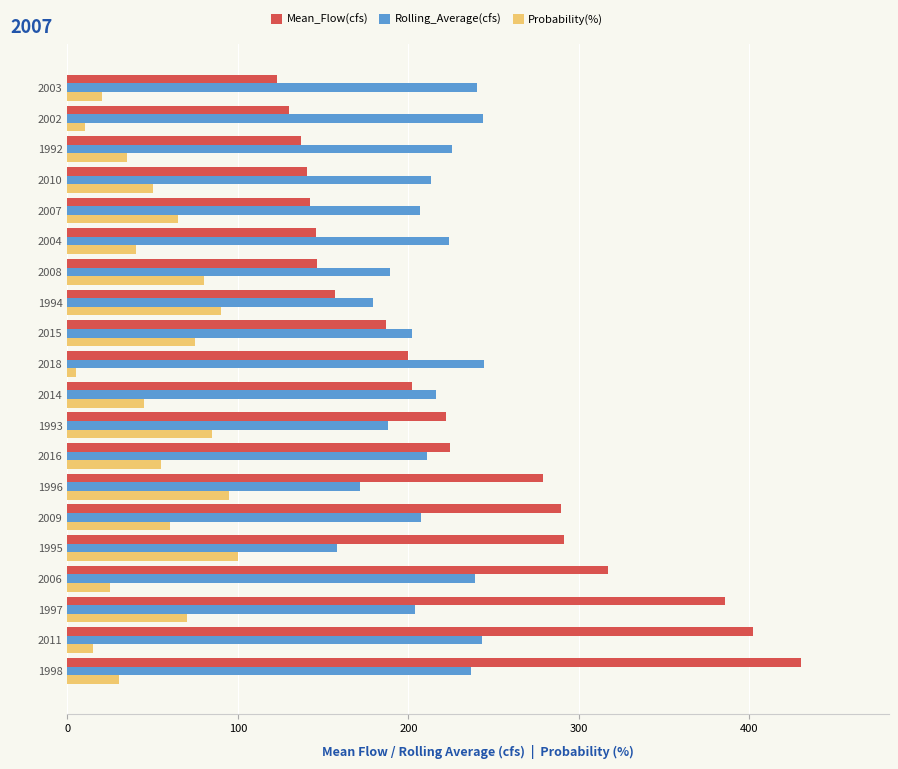

What is the sum of all Probability(%) values?

1050.0